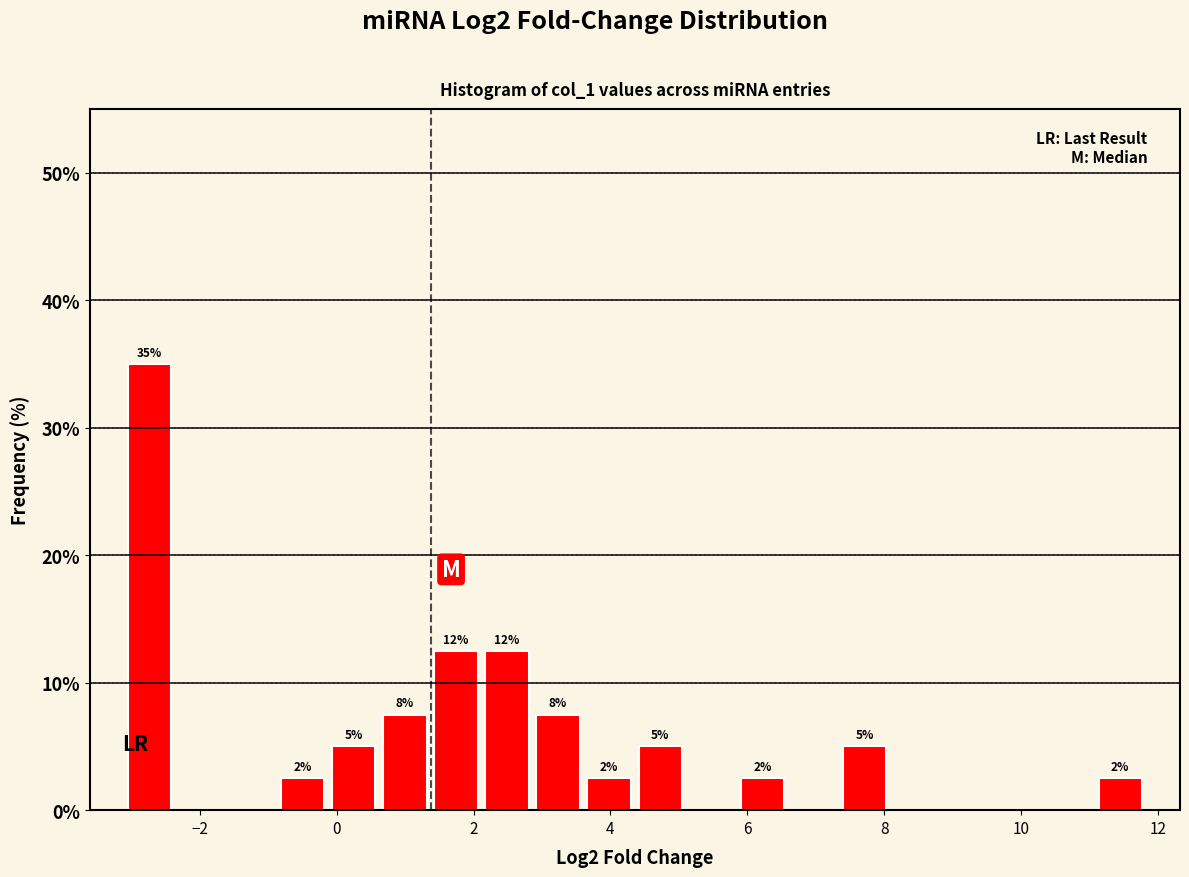

Read against the x-axis, roughly where is the centre of the tallest bar?

-2.8